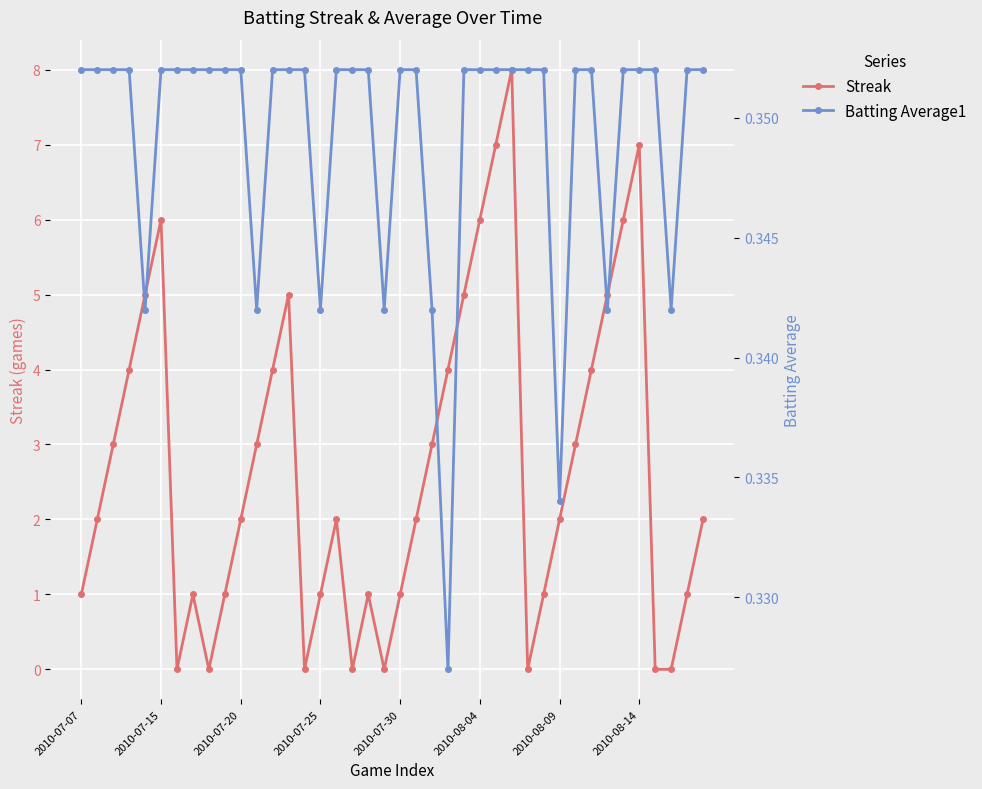

List the series in order of their overall mean, lowest first.

Batting Average1, Streak